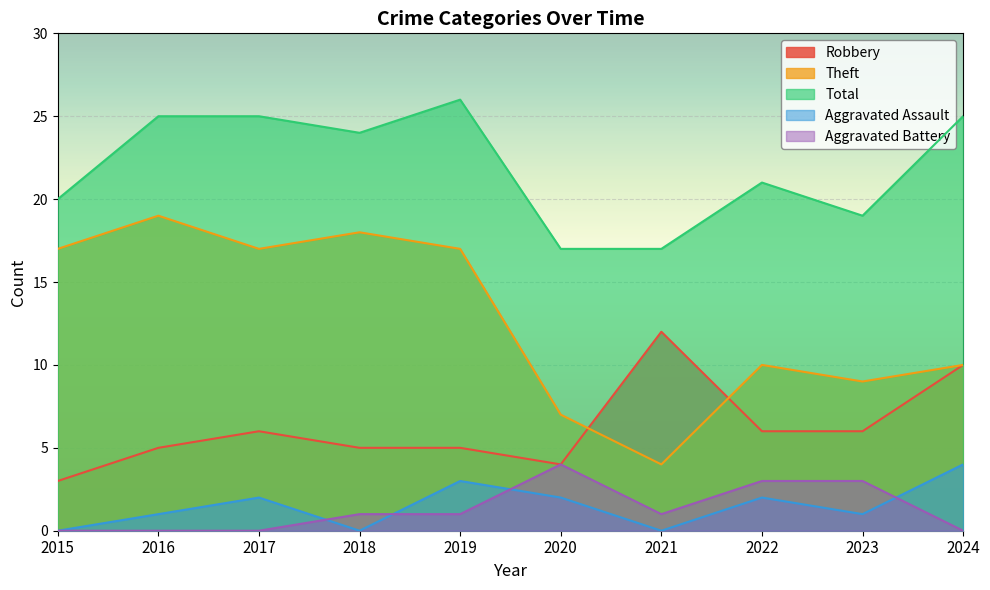

True or false: Aggravated Assault has more than 2 interior local peaks.

True